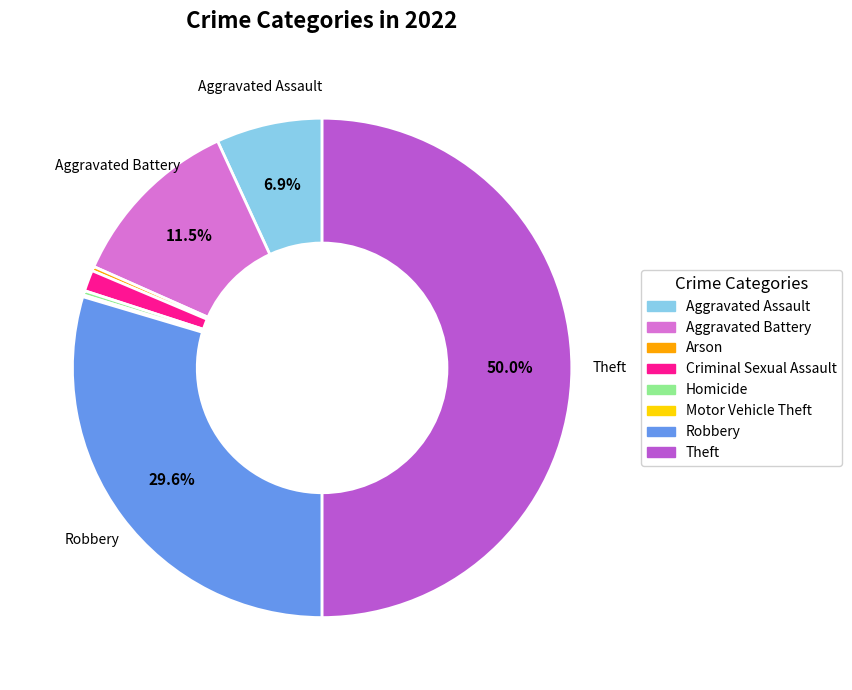

To the nearest percent, what is the difference between the largest and smallest slice percentages?

50%